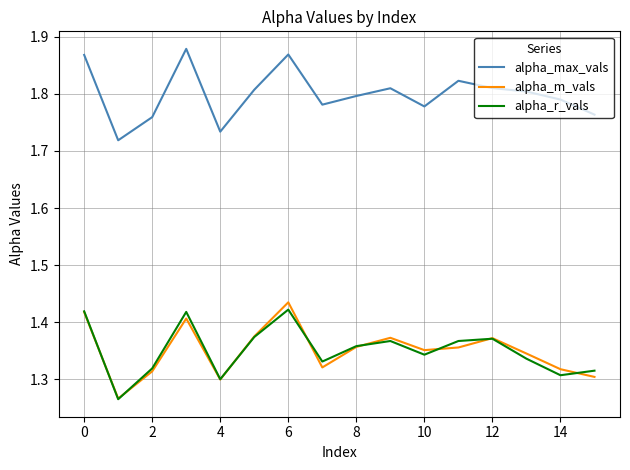

True or false: alpha_max_vals and alpha_r_vals cross at least once.

False